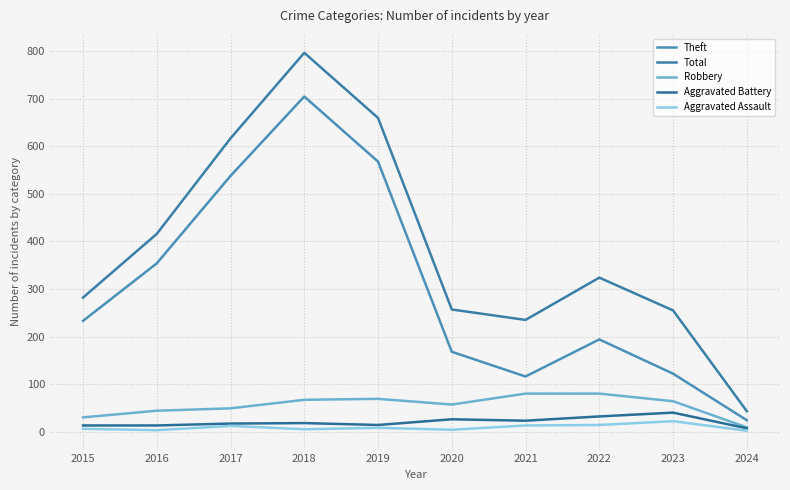

What is the maximum value for Aggravated Battery?

40